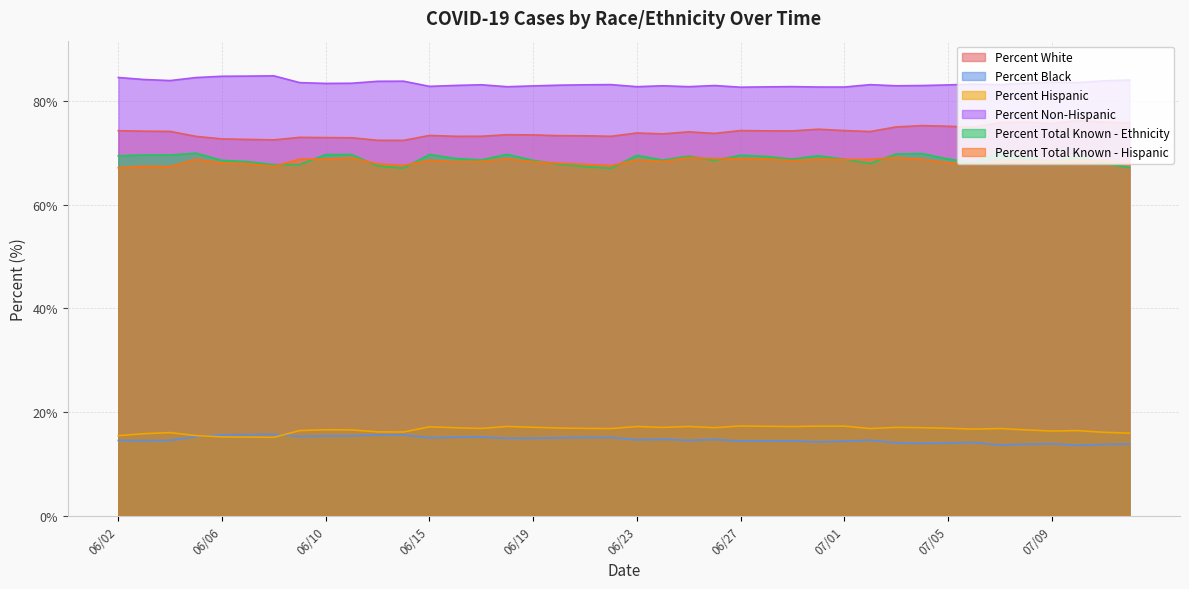

At which label is Percent Black closest to 14?

07/05